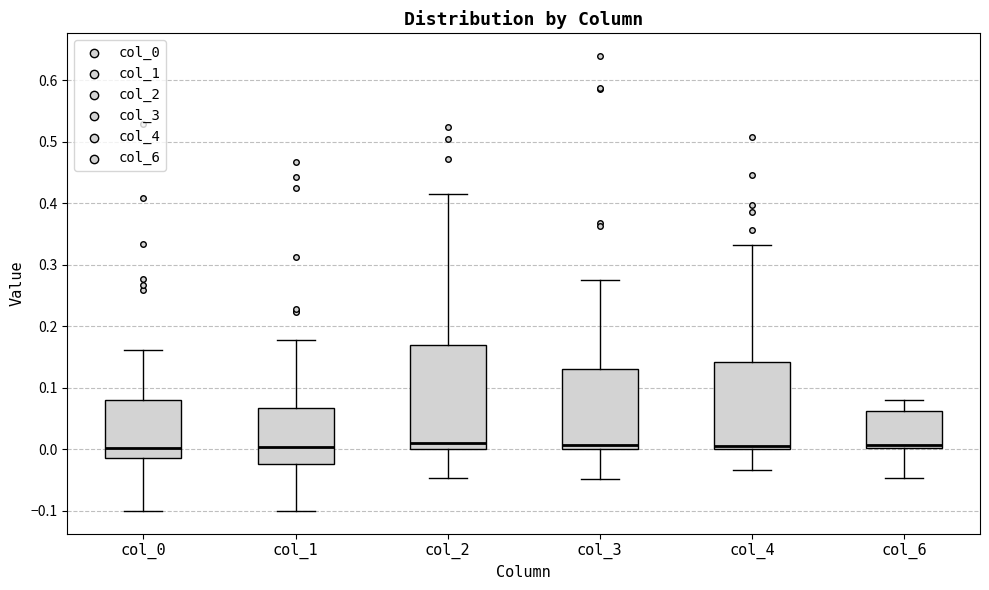

Where does the median line of the box for col_1 sit on the y-axis? The values are not printed on the chart, so give them approximately, as read against the axis.

0.00